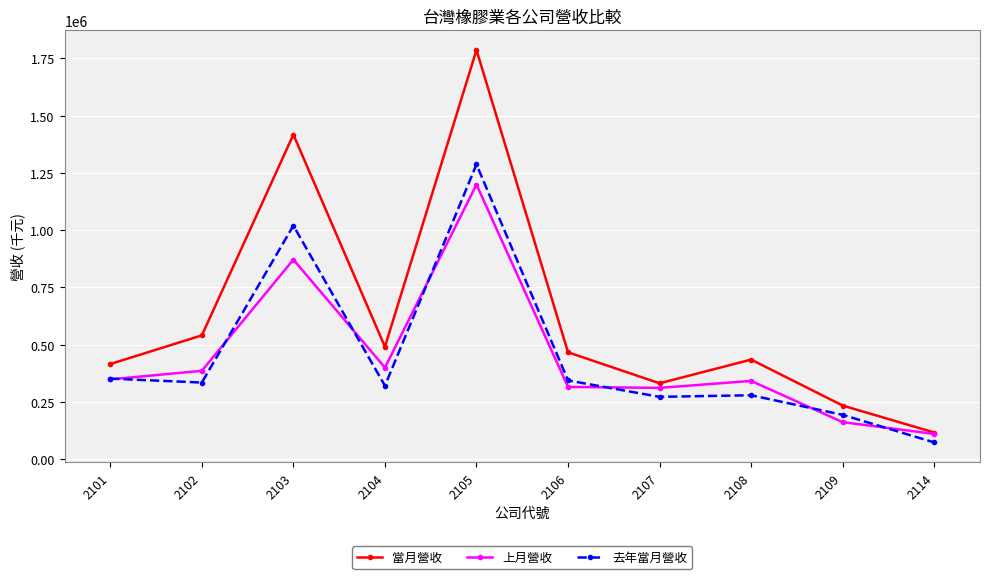

In 當月營收, how many points are lower than both neighbors (excluding endpoints)?

2